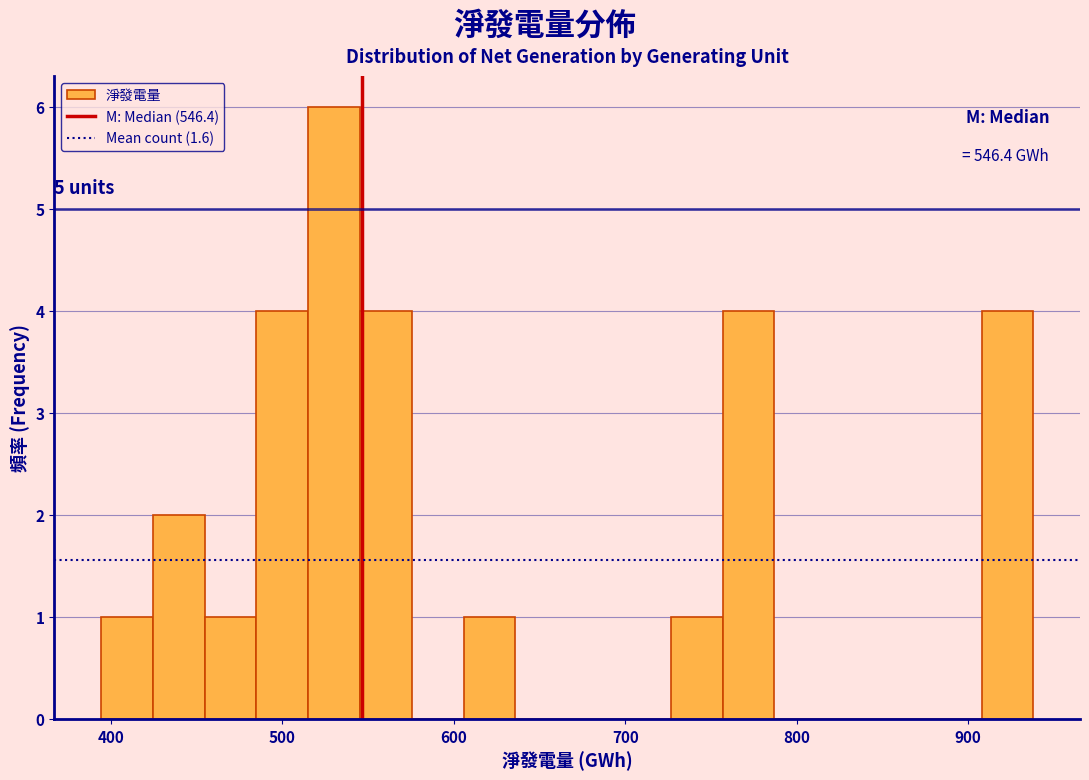

Around what value on the x-axis is the tallest bar? Give the approximate position of its centre, as read against the axis.

530